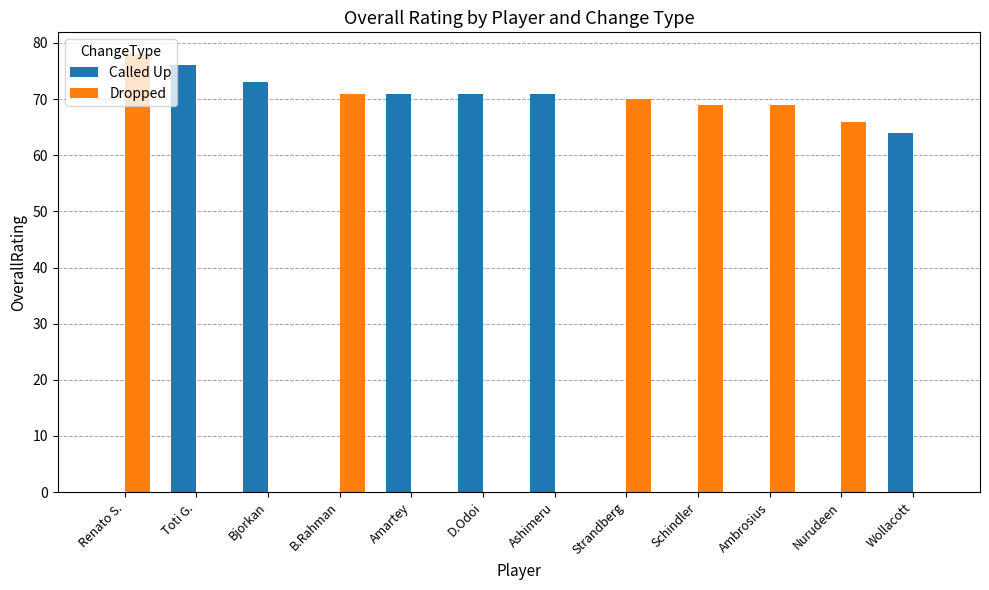

At which category is the sum across all series the highest?

Renato S.